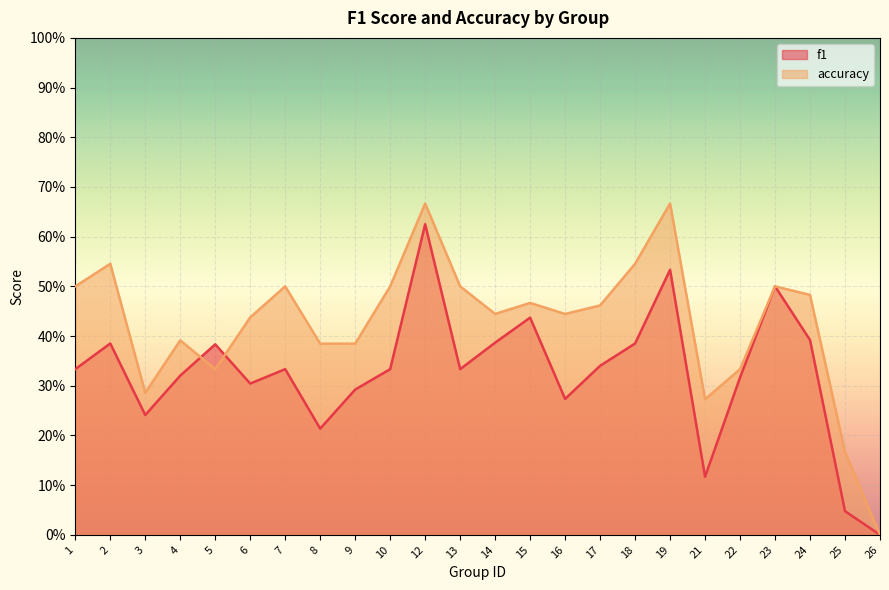

Which series has the largest range (max minus min)?

accuracy